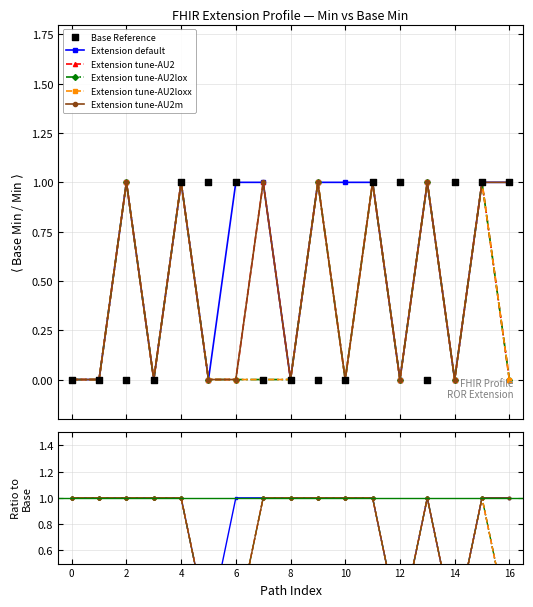

What are all the series names shown in the legend?

Extension default, Extension tune-AU2, Extension tune-AU2lox, Extension tune-AU2loxx, Extension tune-AU2m, Base Reference